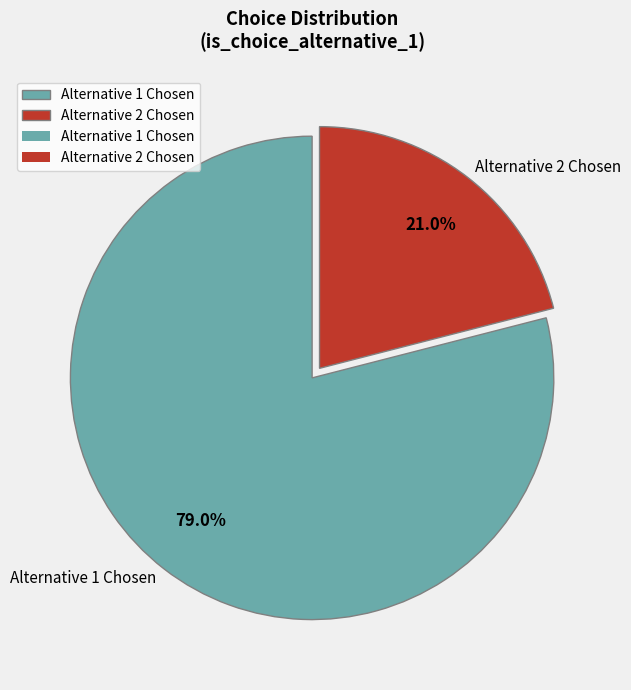

Is there any slice that represents more than half of the pie?

Yes